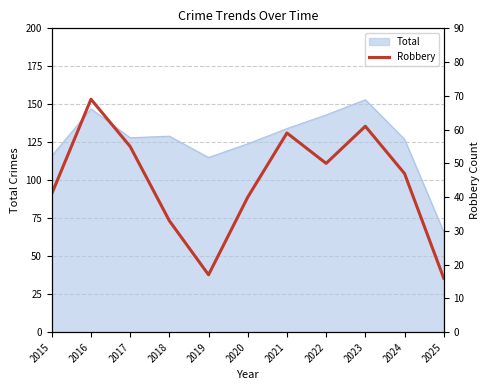

What is the change in value from 2017 to 2019?

-38